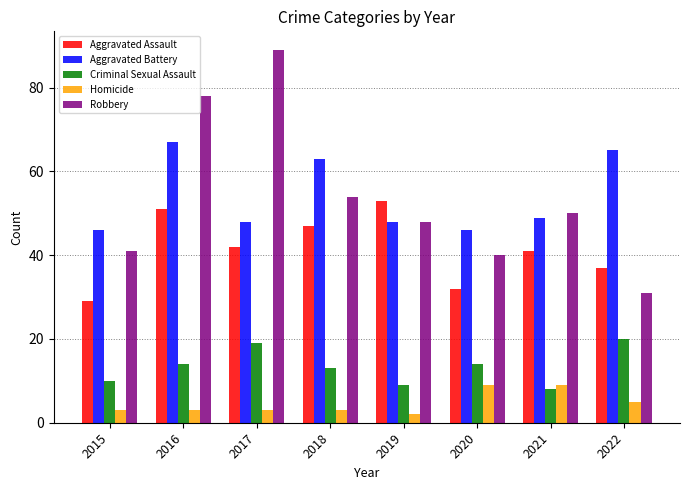

What is the spread (max minus min) of values at 2021?

42